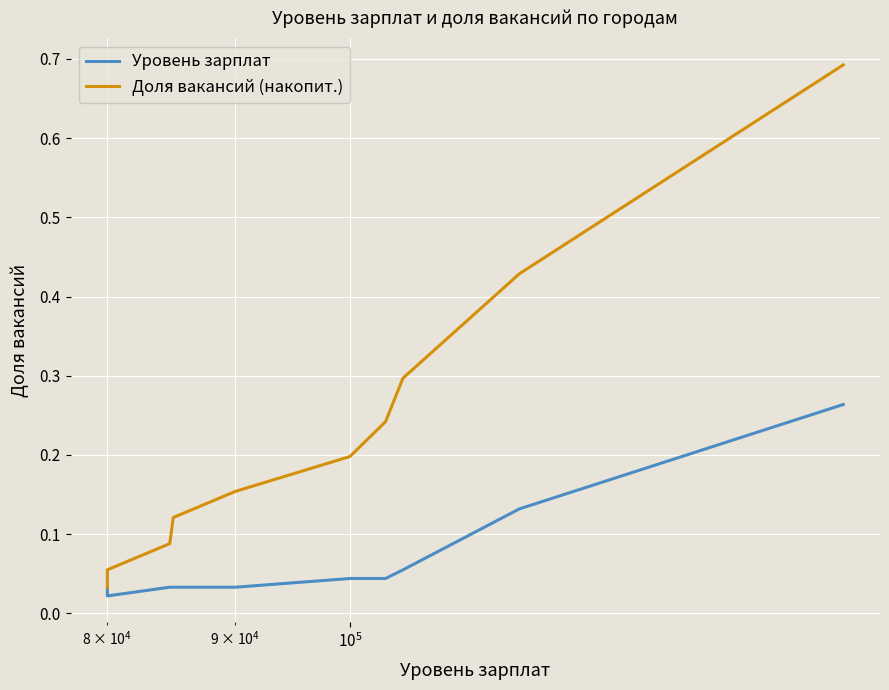

At how many categories does at least one series exceed 0?

10